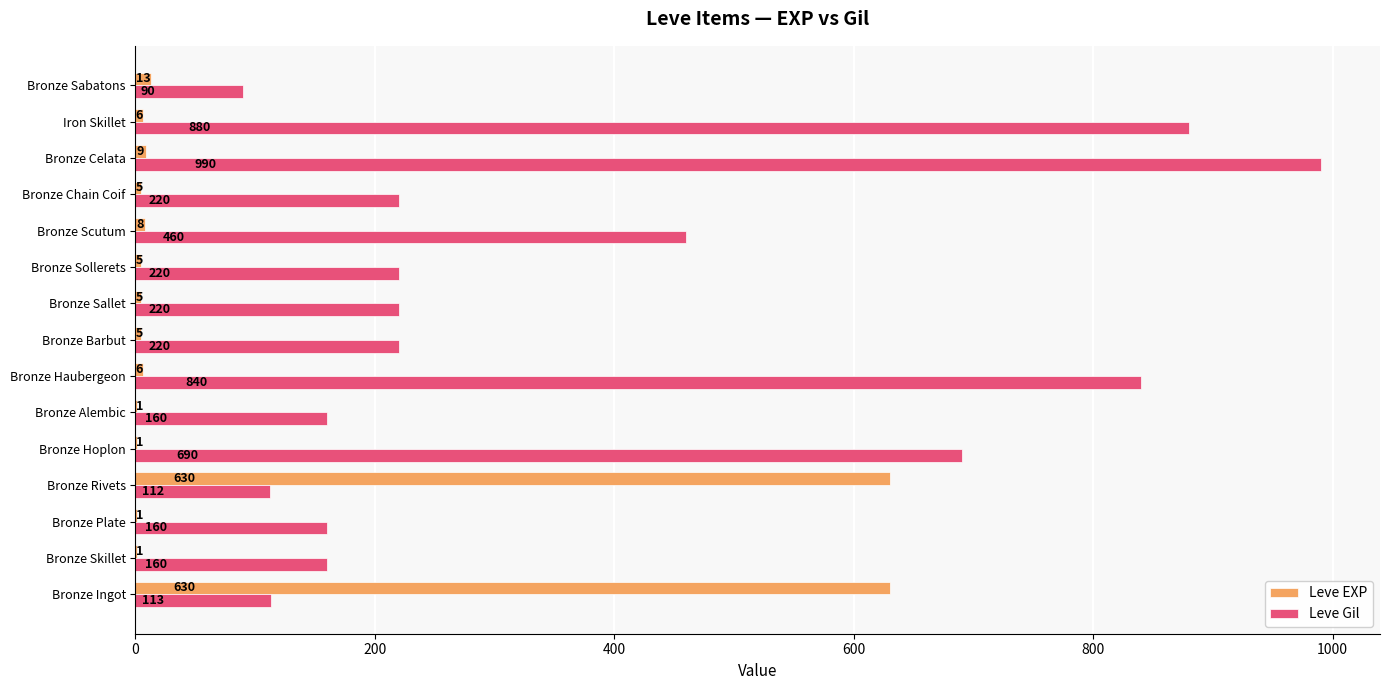

Which series changed the most between Bronze Ingot and Iron Skillet?

Leve Gil